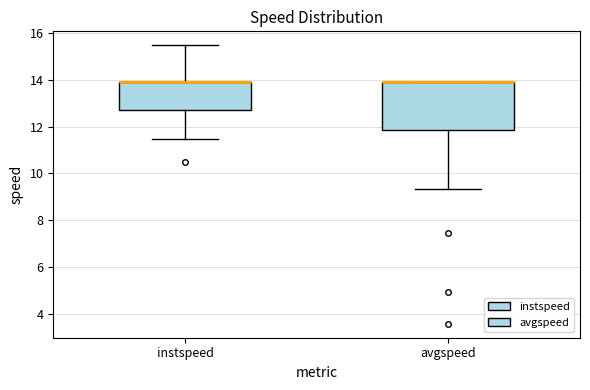

Reading left to right, read every box against the y-axis: the position of its median line, the range the box covers, and the ends of its whiskers. The values are not printed on the chart, so give them approximately, as read against the axis.

instspeed: median 13.8 (drawn on the box's upper edge), box 12.8 to 13.8, whiskers 11.4 to 15.4
avgspeed: median 13.8 (drawn on the box's upper edge), box 11.8 to 13.8, whiskers 9.4 to 13.8